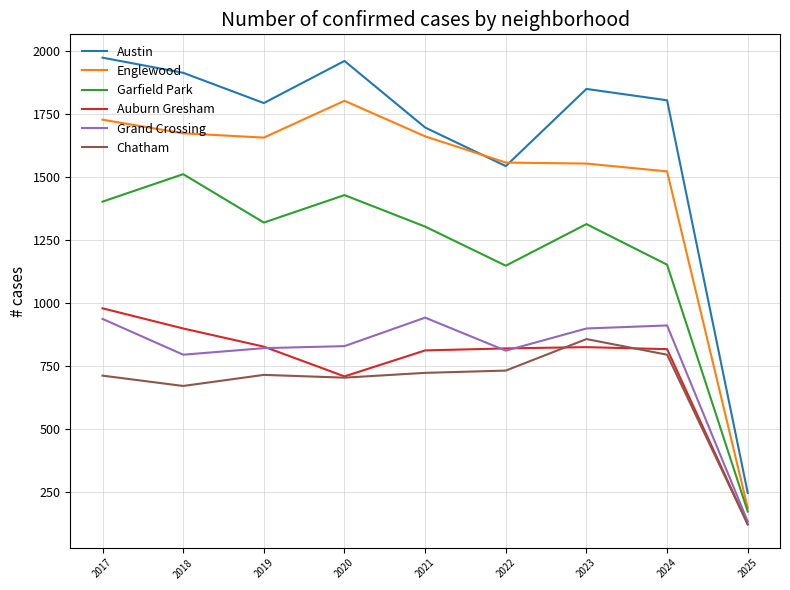

True or false: Austin has more than 0 interior local peaks.

True